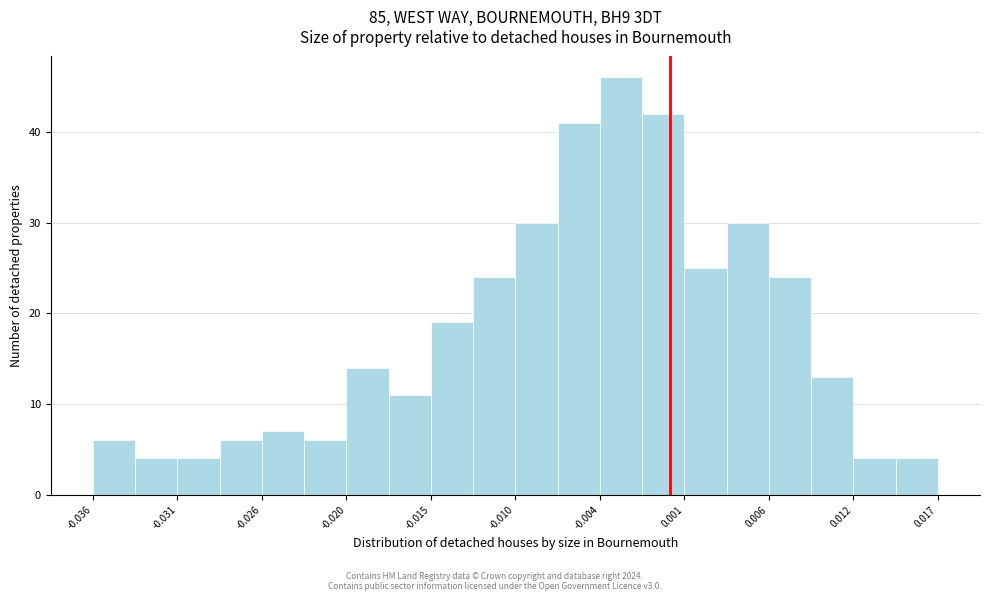

Read against the x-axis, roughly where is the centre of the tallest bar?

-0.003